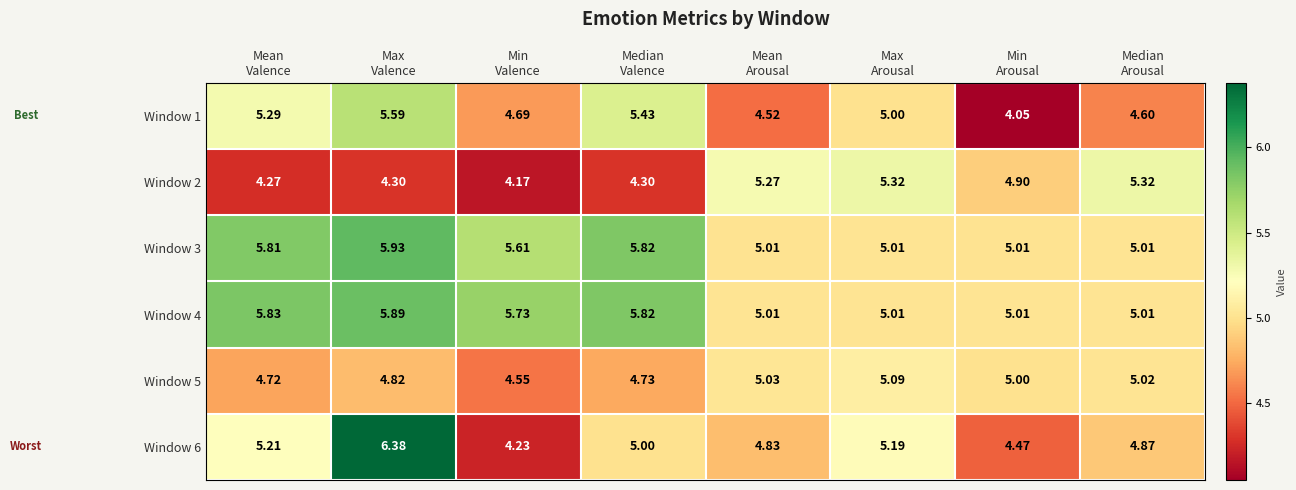

How many distinct data groups are displayed?

6